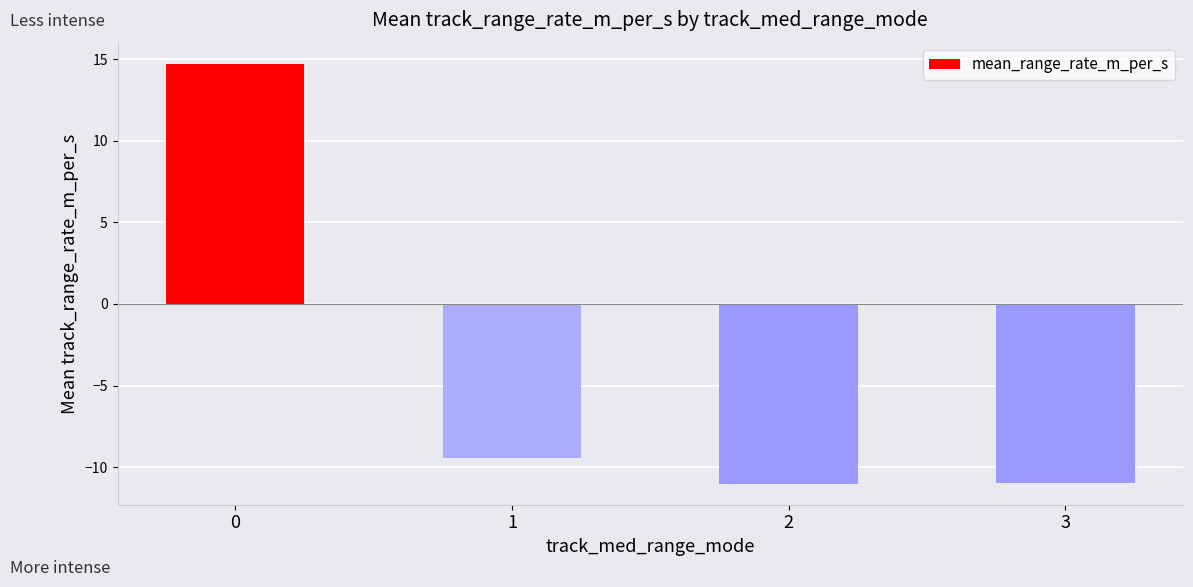

What is the change in value from 1 to 2?

-1.6